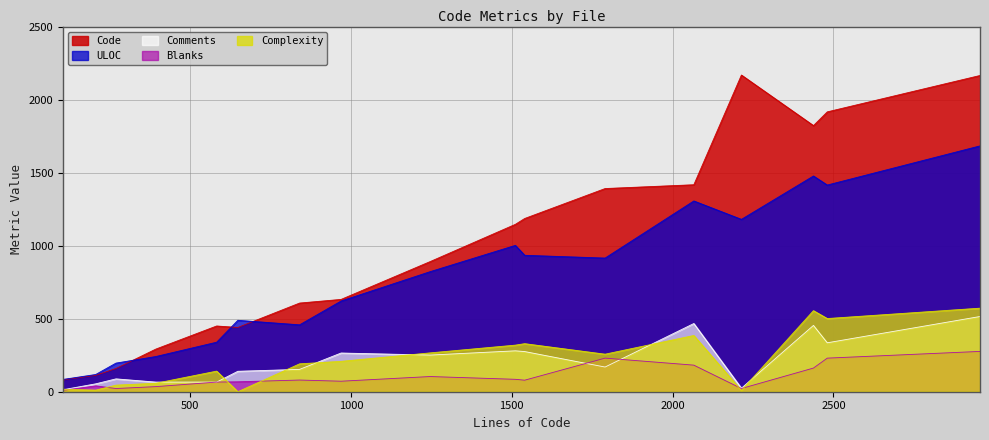

What is the greatest value displayed?

2168